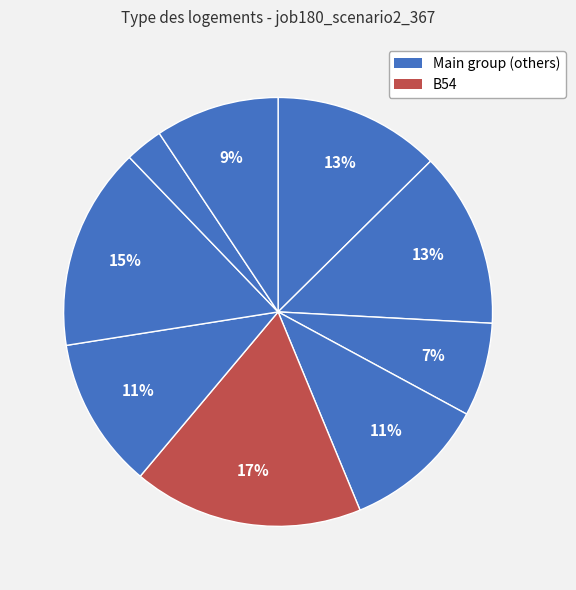

Count the number of slices in the pie.

9